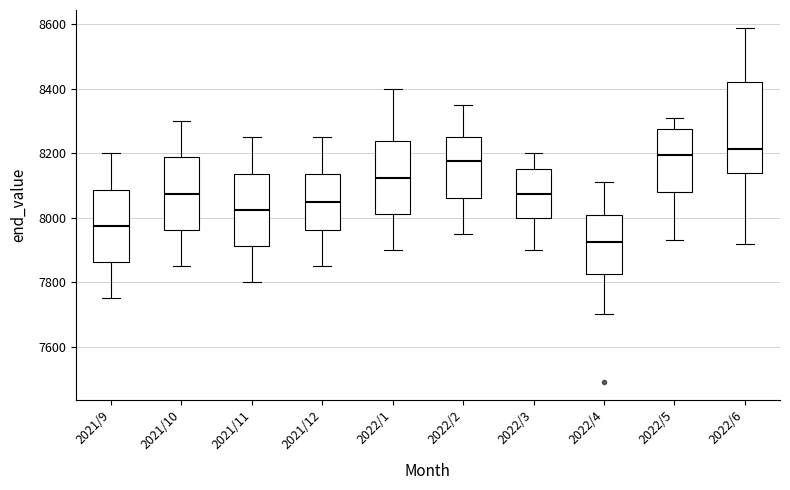

Comparing the boxes themselves (not the whiskers), which one is the tallest?

2022/6